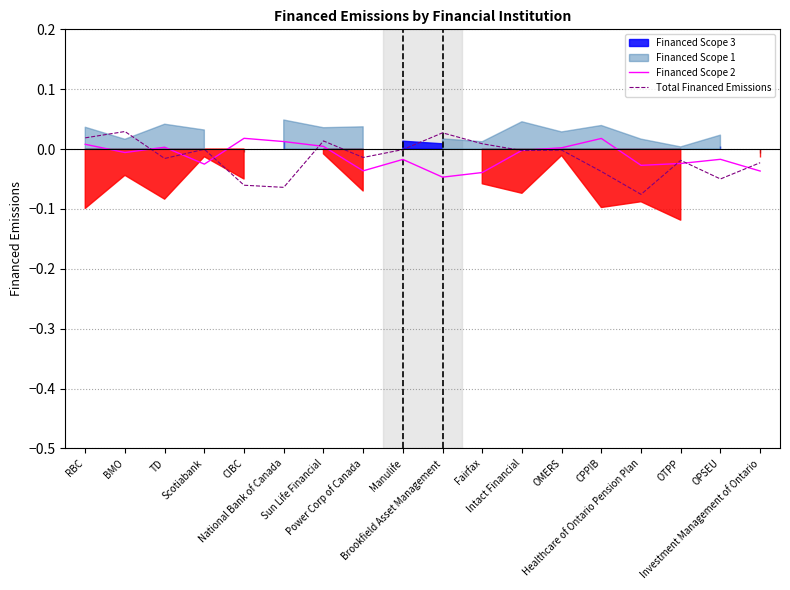

At which category does Financed Scope 2 reach its first local valley?

BMO